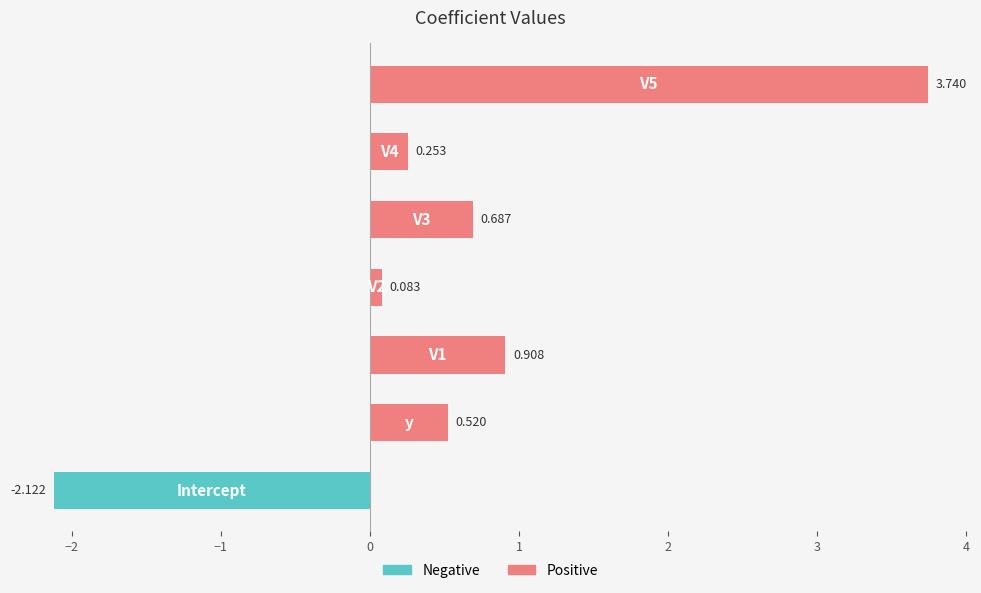

How many data points are above 0?

6